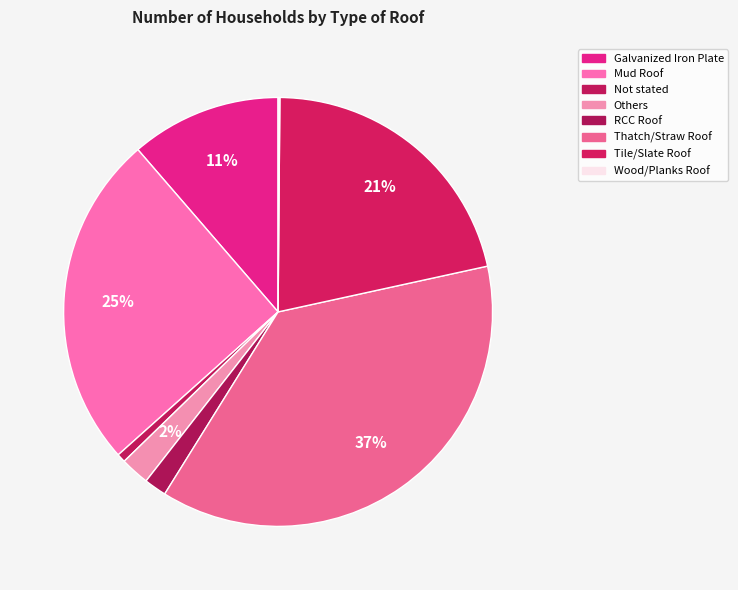

Does Not stated account for over 50% of the chart?

No